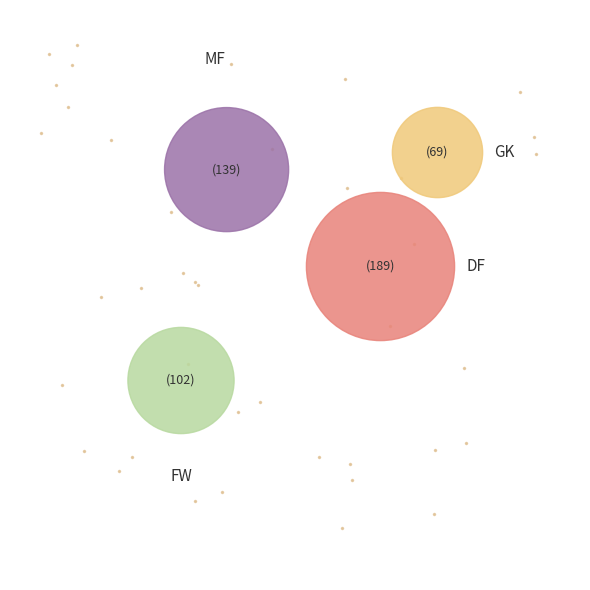

Rank the categories by value from lowest to highest.

GK, FW, MF, DF